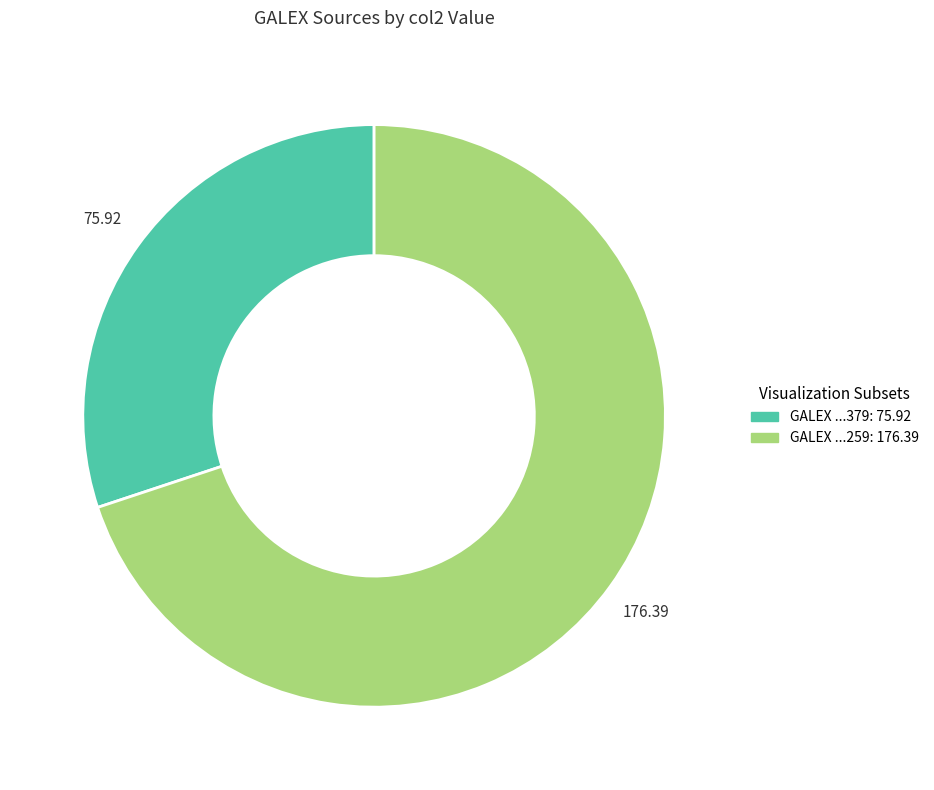

Is there any slice that represents more than half of the pie?

Yes